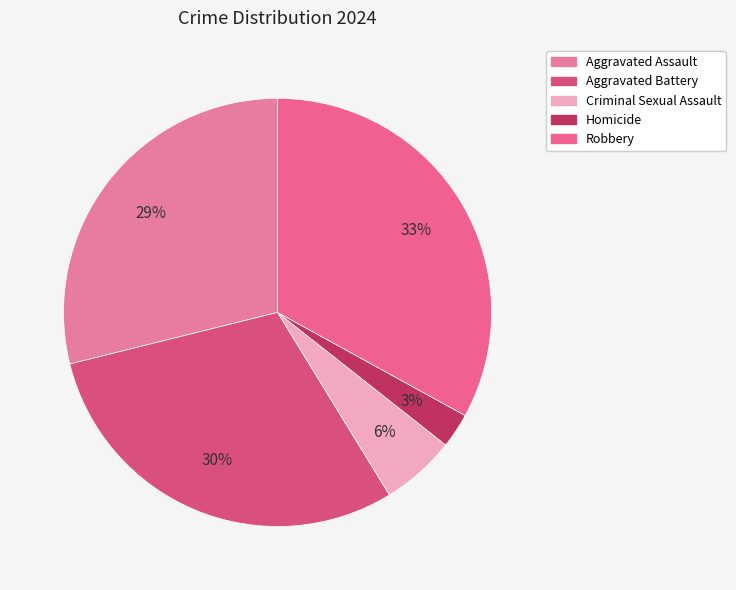

Count the number of slices in the pie.

5